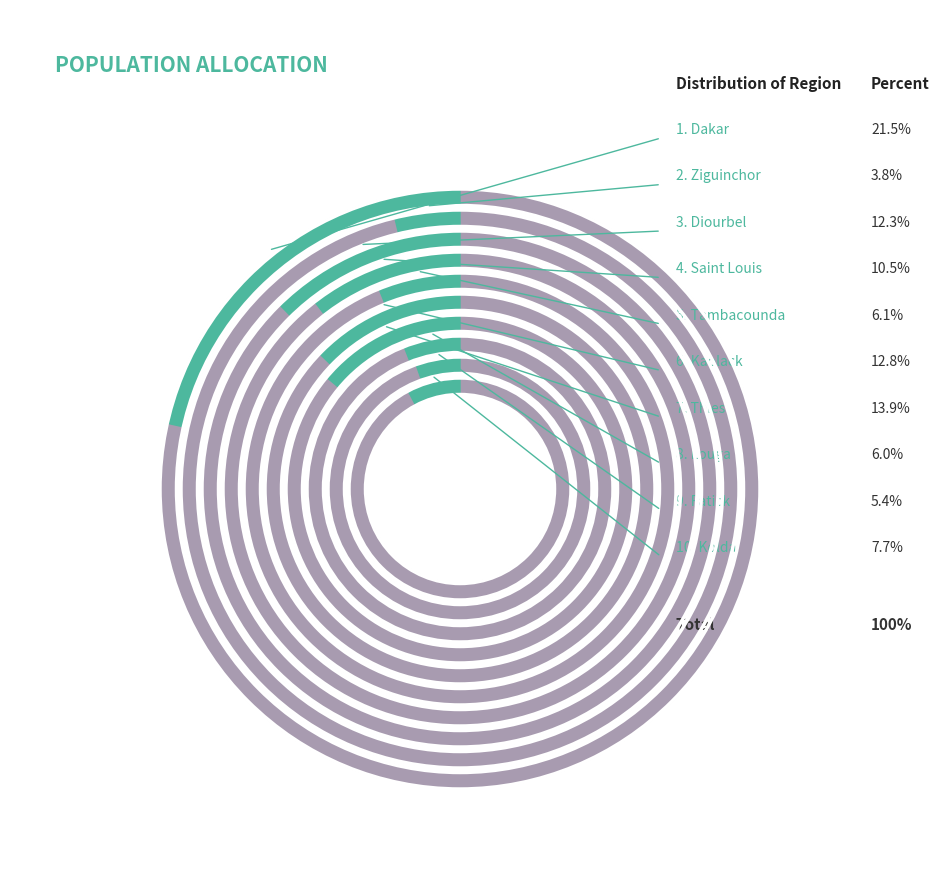

Does any single category account for the majority?

No